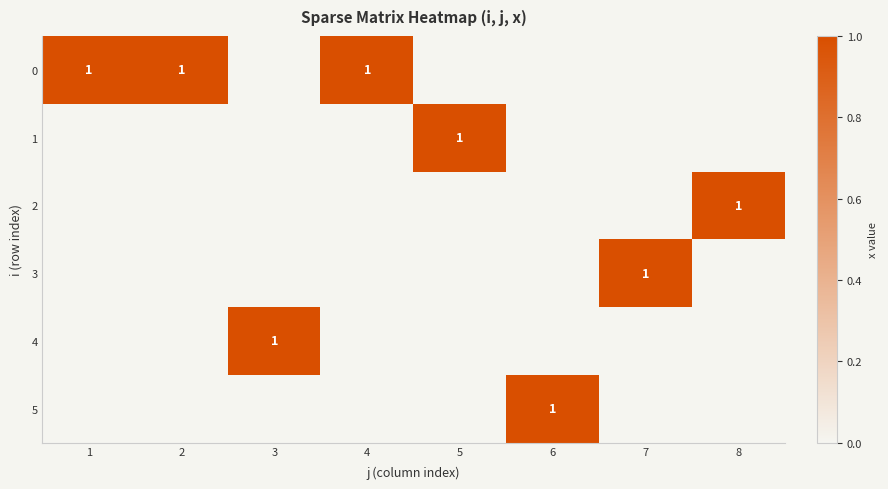

Is it true that 3 equals 2 at 7?

False